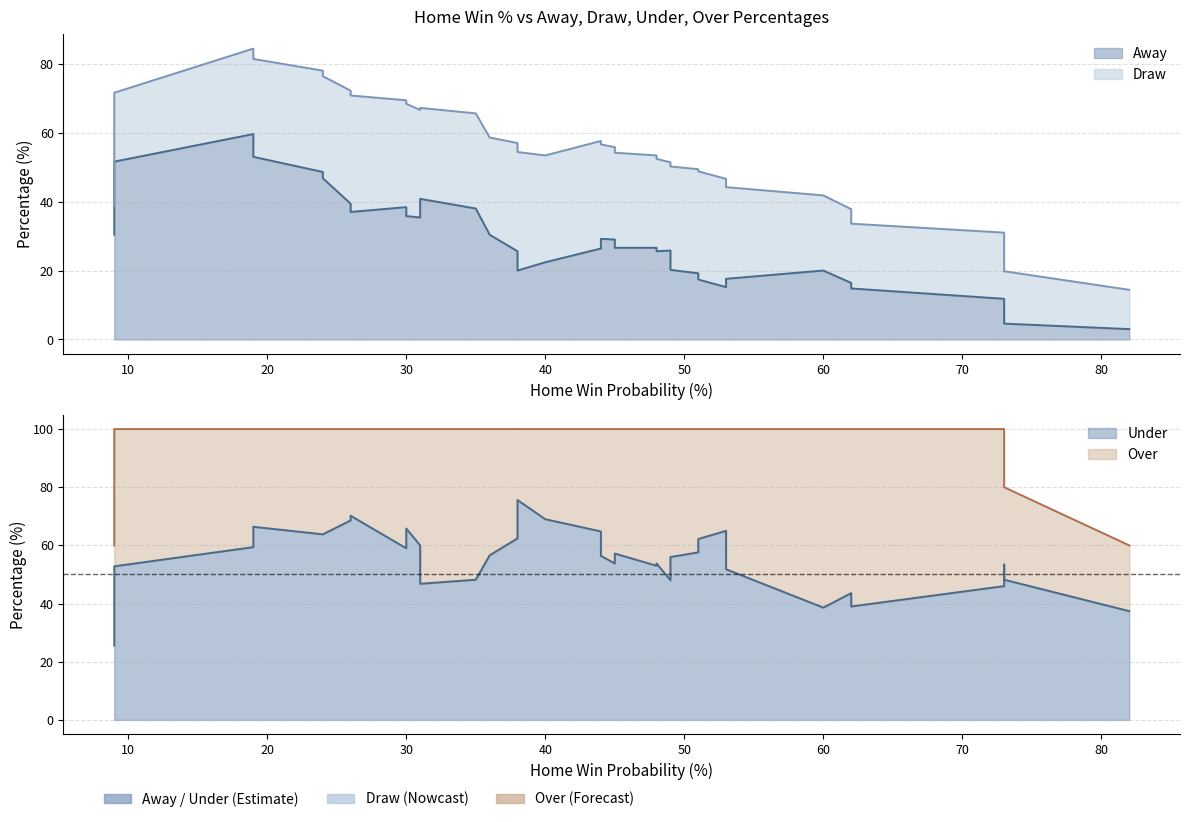

List the series in order of their peak value, highest first.

Under, Over, Away, Draw